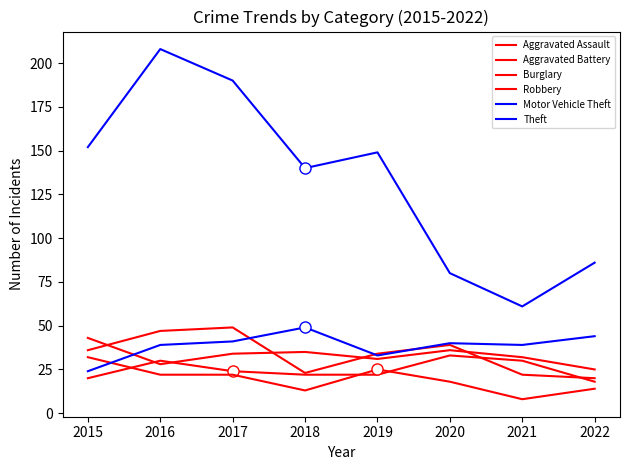

Does the chart display data point markers on the line(s)?

No